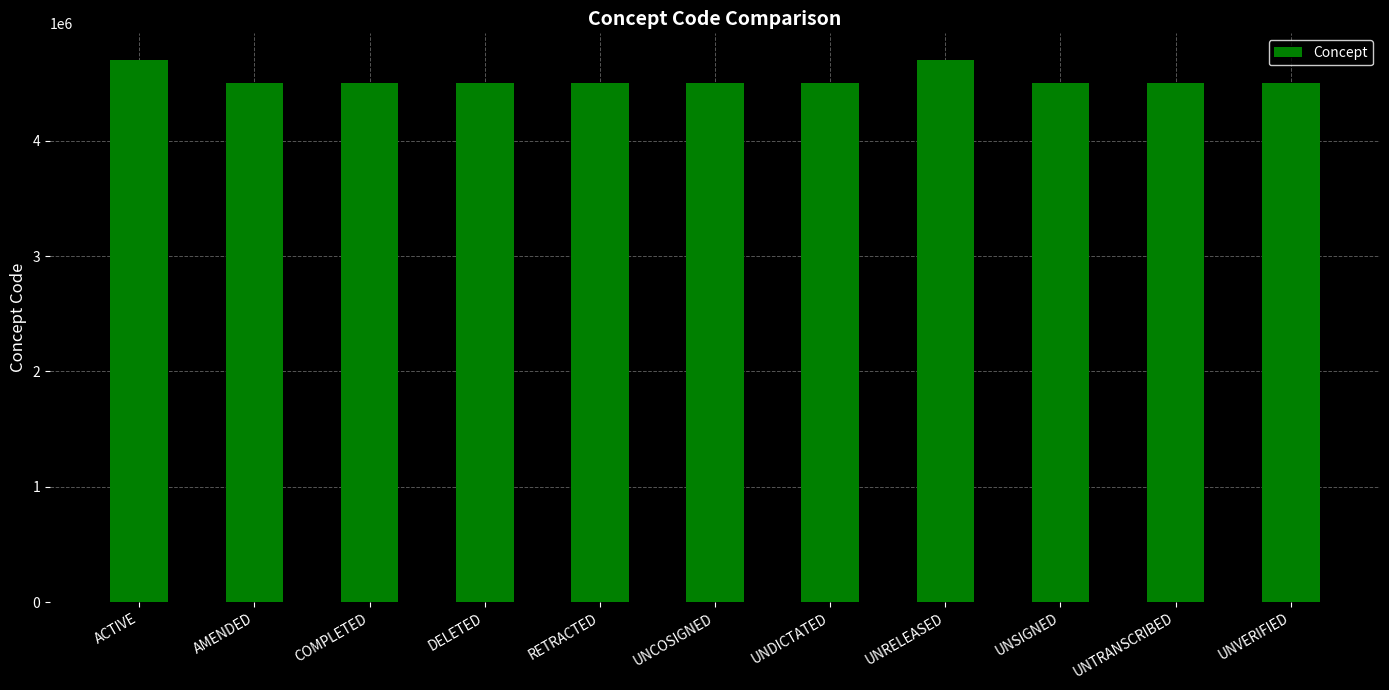

How many series are shown in this chart?

1